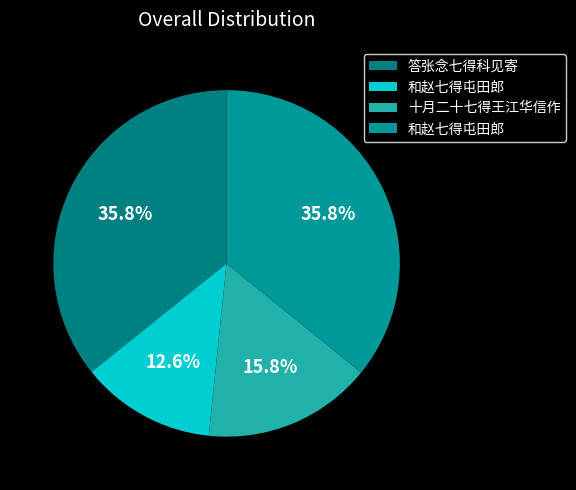

Which slice is the smallest?

和赵七得屯田郎